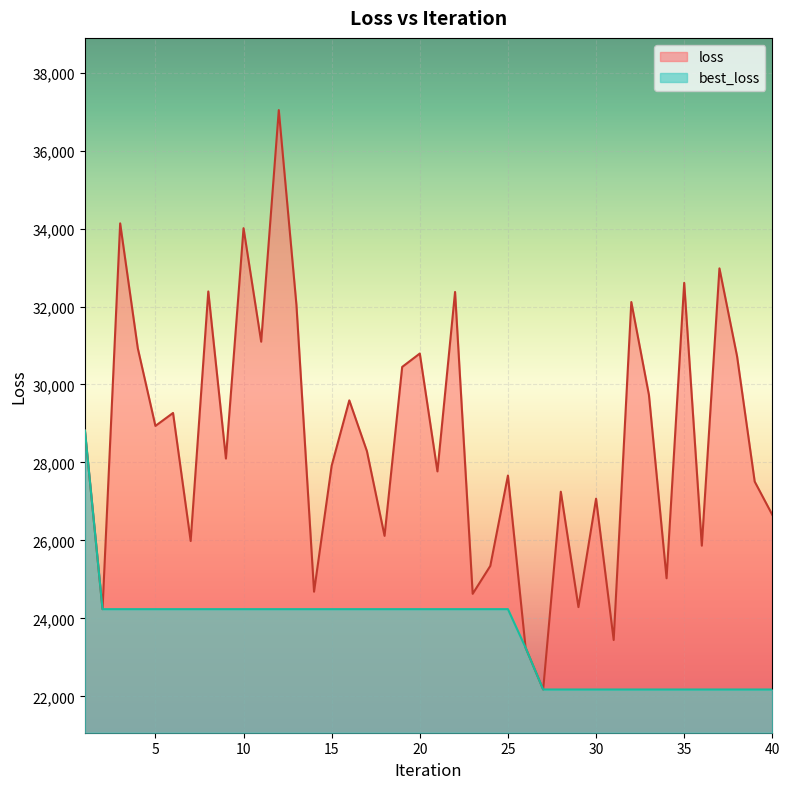

What are all the series names shown in the legend?

loss, best_loss